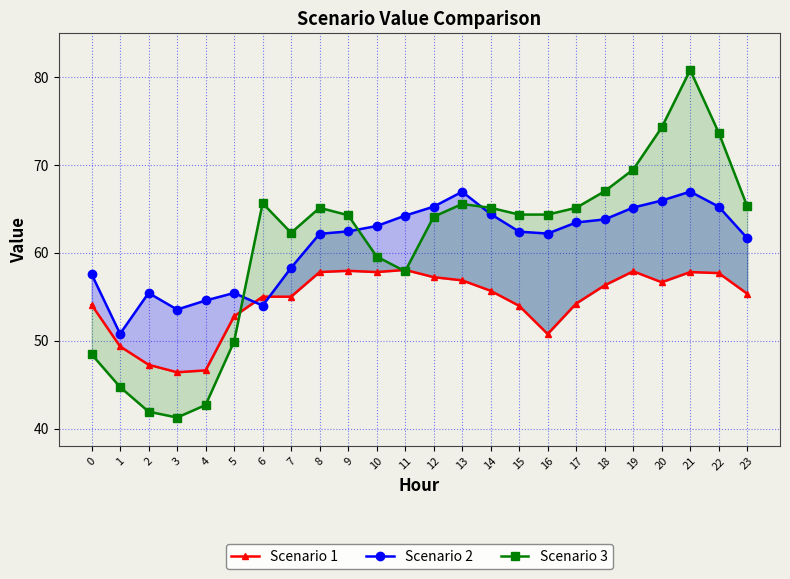

Where does the Scenario 3 series first go above 64?

6